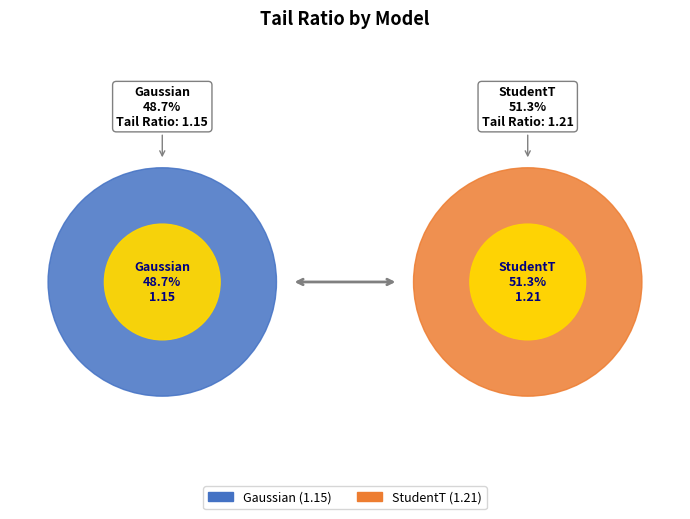

Which slice is the largest?

StudentT